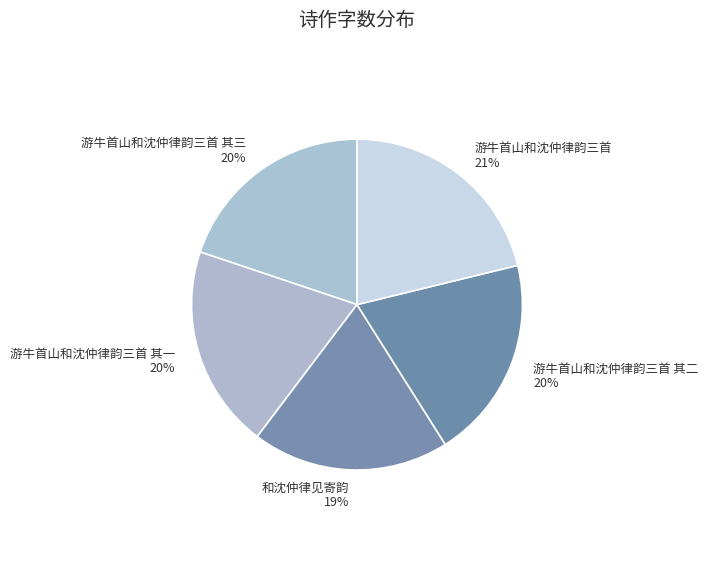

How many slices are in this pie chart?

5